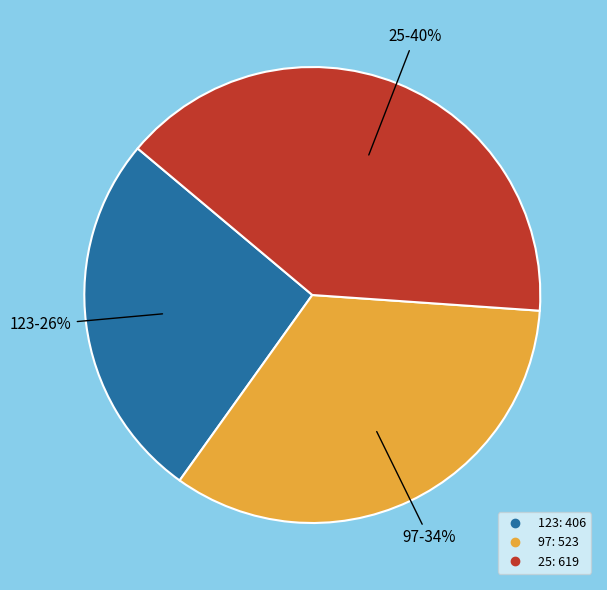

Rank the categories by value from lowest to highest.

123, 97, 25